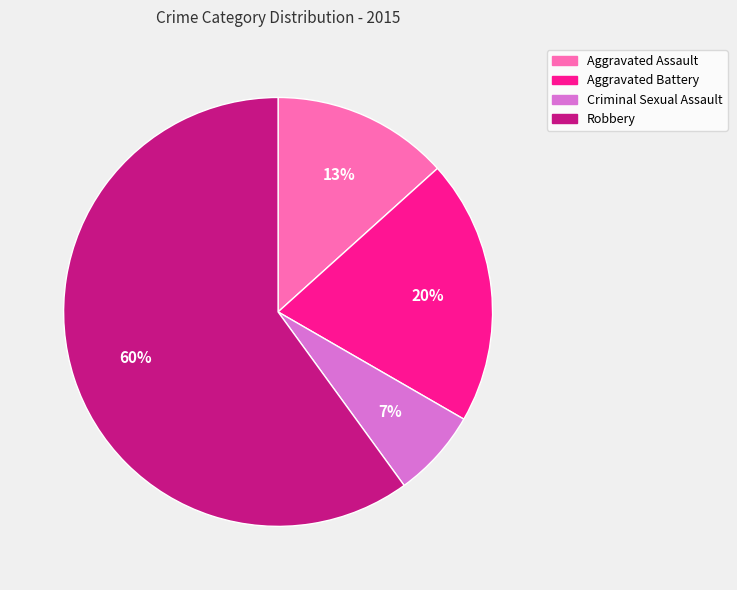

Rank the categories by value from lowest to highest.

Criminal Sexual Assault, Aggravated Assault, Aggravated Battery, Robbery